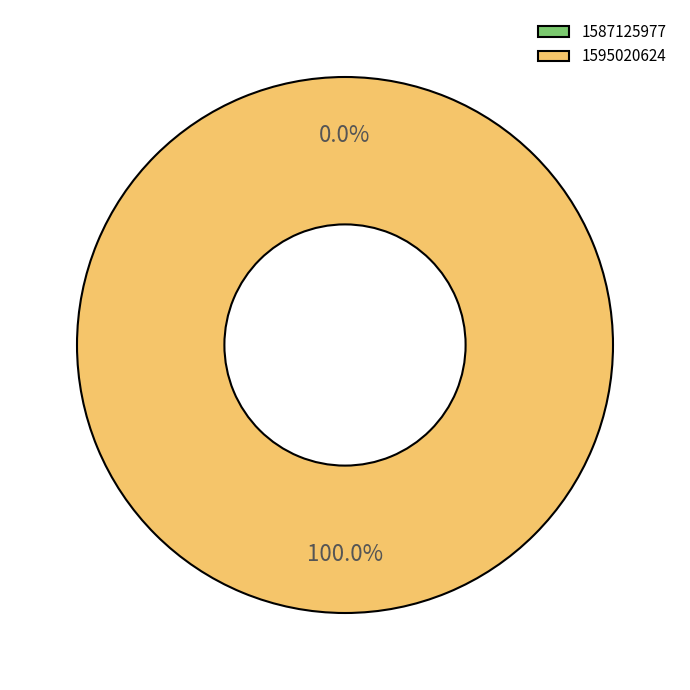

The 1595020624 slice represents 100% of the pie. True or false?

True